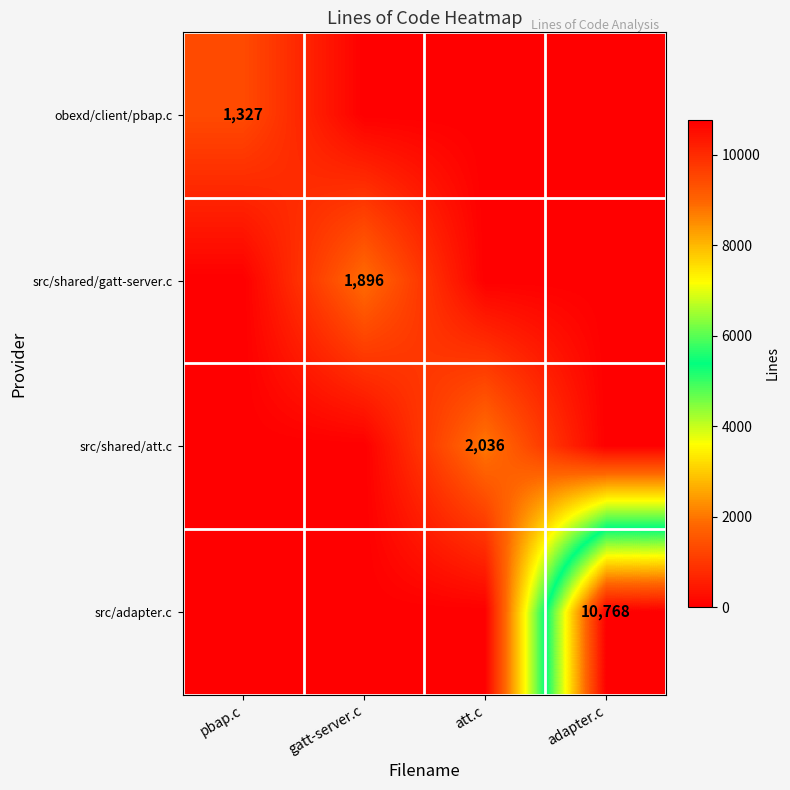

The value of obexd/client/pbap.c at pbap.c is 1725. True or false?

False